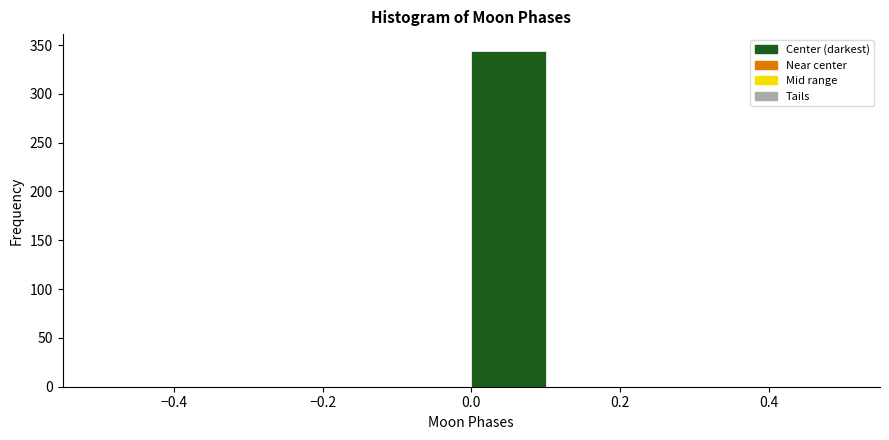

Reading left to right, list every bar in this chart as the range it spans on the x-axis followed by its height. The values are not printed on the chart, so give them approximately, as read against the axis.

-0.5 to -0.4: 0
-0.4 to -0.3: 0
-0.3 to -0.2: 0
-0.2 to -0.1: 0
-0.1 to 0.0: 0
0.0 to 0.1: 345
0.1 to 0.2: 0
0.2 to 0.3: 0
0.3 to 0.4: 0
0.4 to 0.5: 0